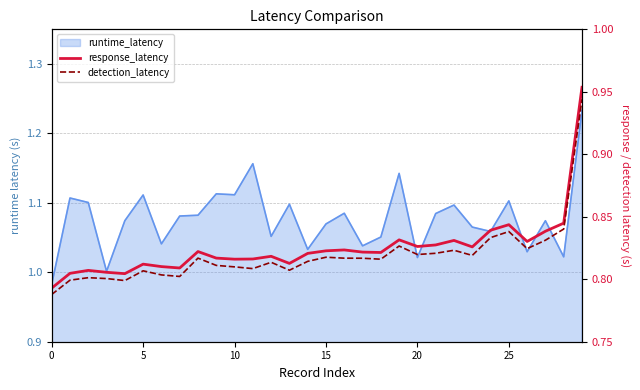

Does the chart have visible grid lines?

Yes